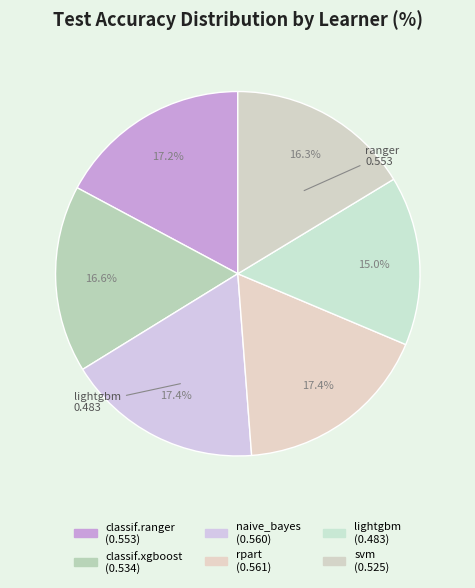

To the nearest percent, what percentage of the pie is lightgbm?

15%